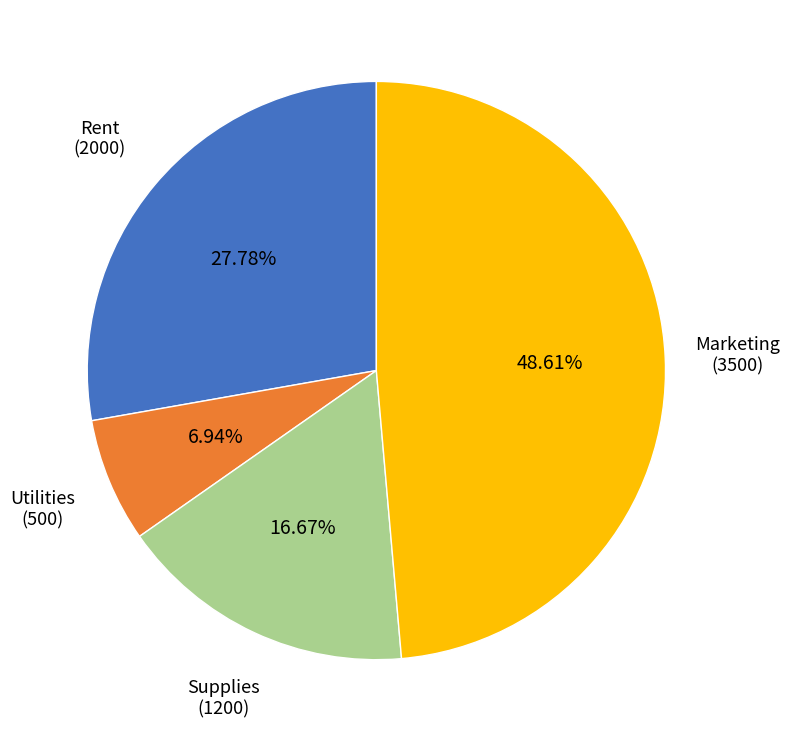

Is there any slice that represents more than half of the pie?

No